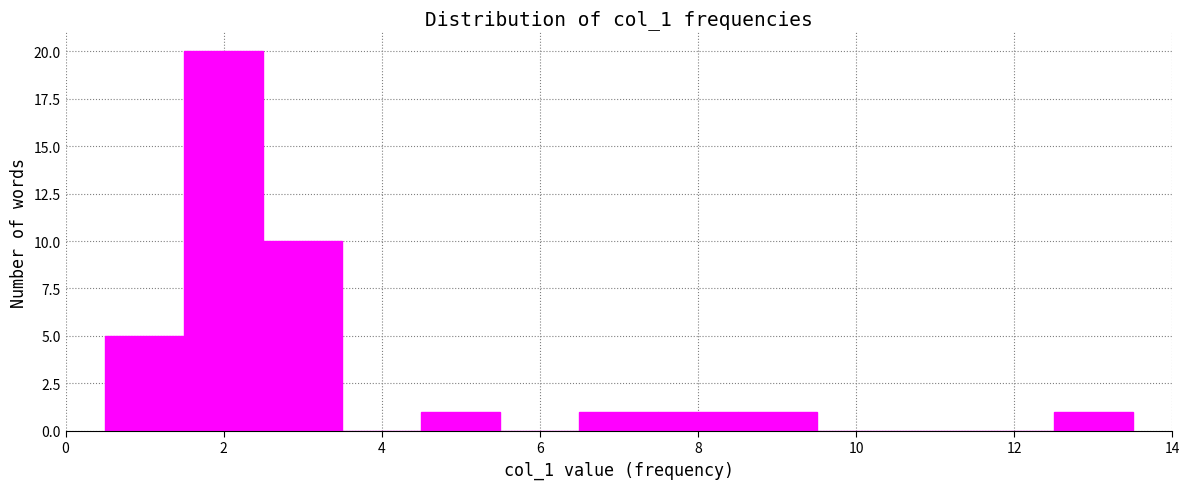

Reading left to right, list every bar in this chart as the range it spans on the x-axis followed by its height. Neither the bar edges nor the heights are printed on the chart, so give them approximately, as read against the axes.

0.5 to 1.5: 5
1.5 to 2.5: 20
2.5 to 3.5: 10
3.5 to 4.5: 0
4.5 to 5.5: 1
5.5 to 6.5: 0
6.5 to 7.5: 1
7.5 to 8.5: 1
8.5 to 9.5: 1
9.5 to 10.5: 0
10.5 to 11.5: 0
11.5 to 12.5: 0
12.5 to 13.5: 1